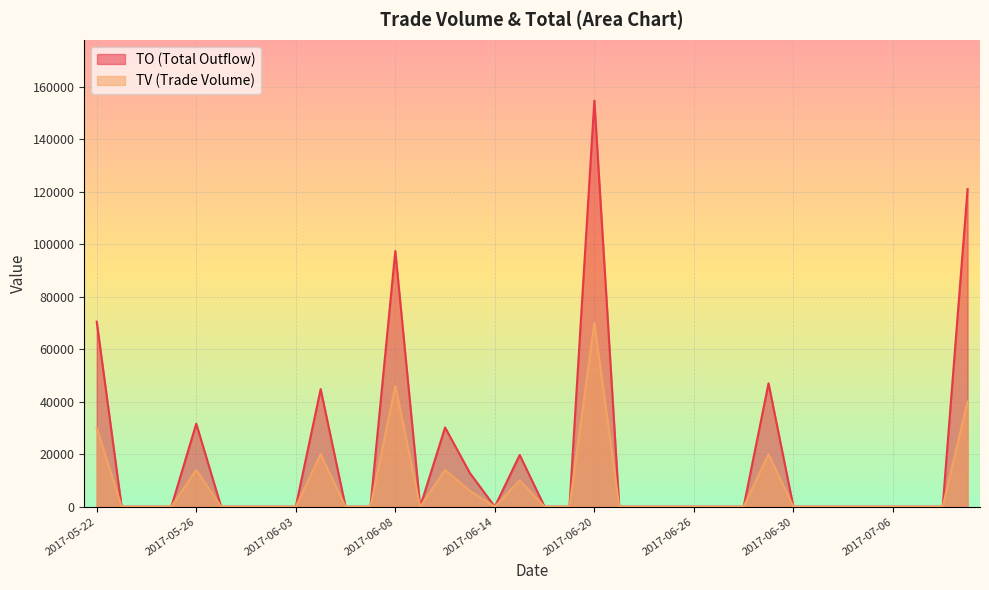

List the labels in order of TO value, smallest first.

2017-05-23, 2017-05-24, 2017-05-25, 2017-05-31, 2017-06-01, 2017-06-02, 2017-06-03, 2017-06-06, 2017-06-07, 2017-06-09, 2017-06-14, 2017-06-16, 2017-06-19, 2017-06-21, 2017-06-22, 2017-06-23, 2017-06-26, 2017-06-27, 2017-06-28, 2017-06-30, 2017-07-03, 2017-07-04, 2017-07-05, 2017-07-06, 2017-07-07, 2017-07-10, 2017-06-13, 2017-06-15, 2017-06-12, 2017-05-26, 2017-06-05, 2017-06-29, 2017-05-22, 2017-06-08, 2017-07-11, 2017-06-20